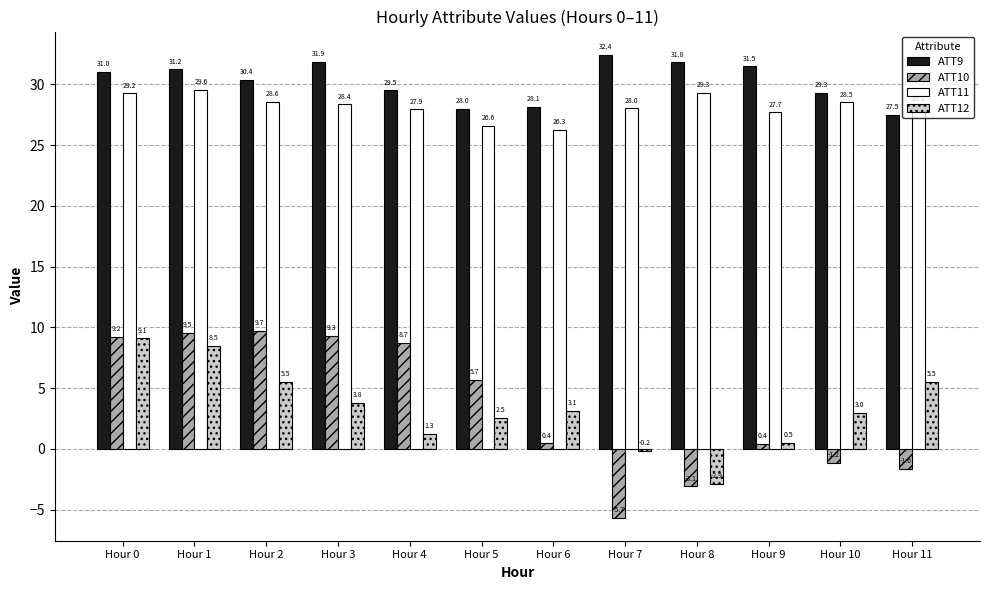

List the labels in order of ATT9 value, smallest first.

Hour 11, Hour 5, Hour 6, Hour 10, Hour 4, Hour 2, Hour 0, Hour 1, Hour 9, Hour 8, Hour 3, Hour 7